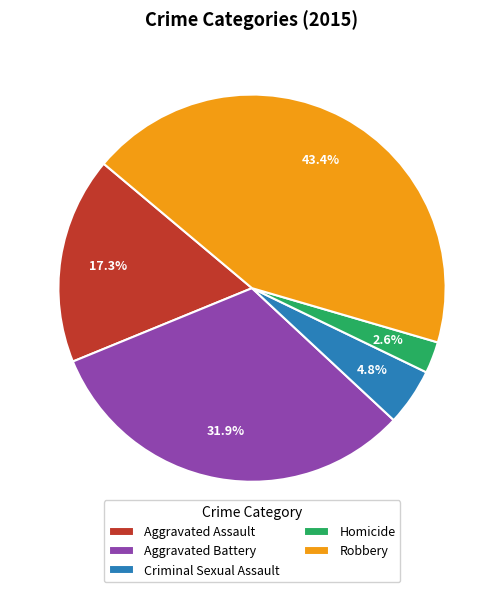

Approximately how many times larger is the value at Aggravated Assault compared to Aggravated Battery?

0.5